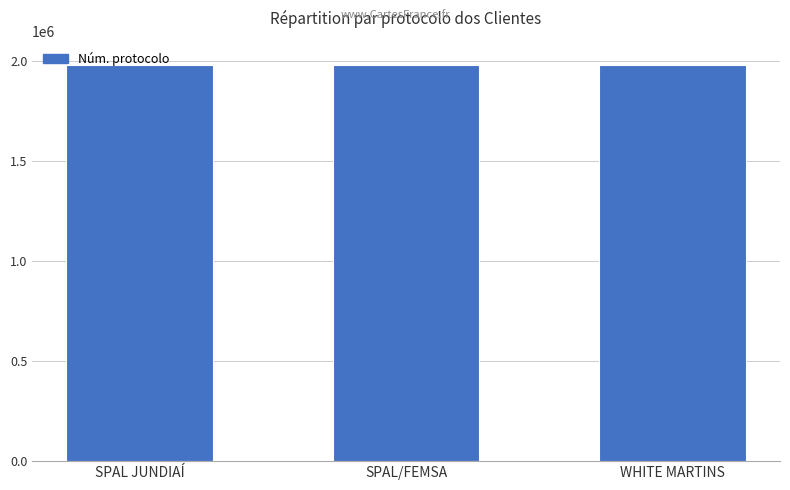

What is the ratio of the value at SPAL JUNDIAÍ to the value at WHITE MARTINS?

1.0